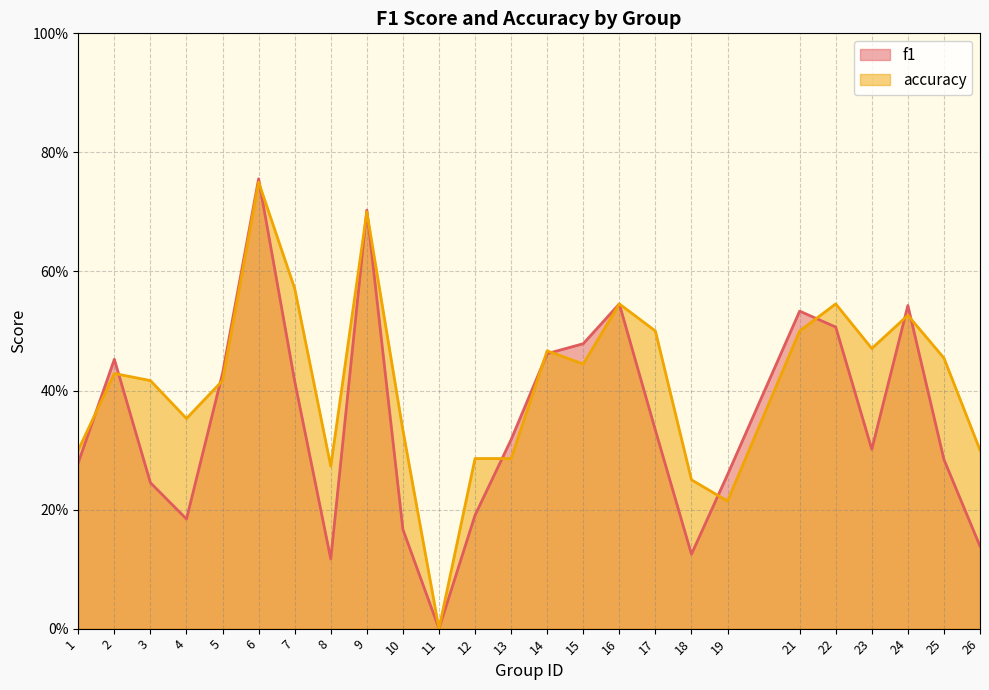

At which category does f1 reach its first local valley?

4